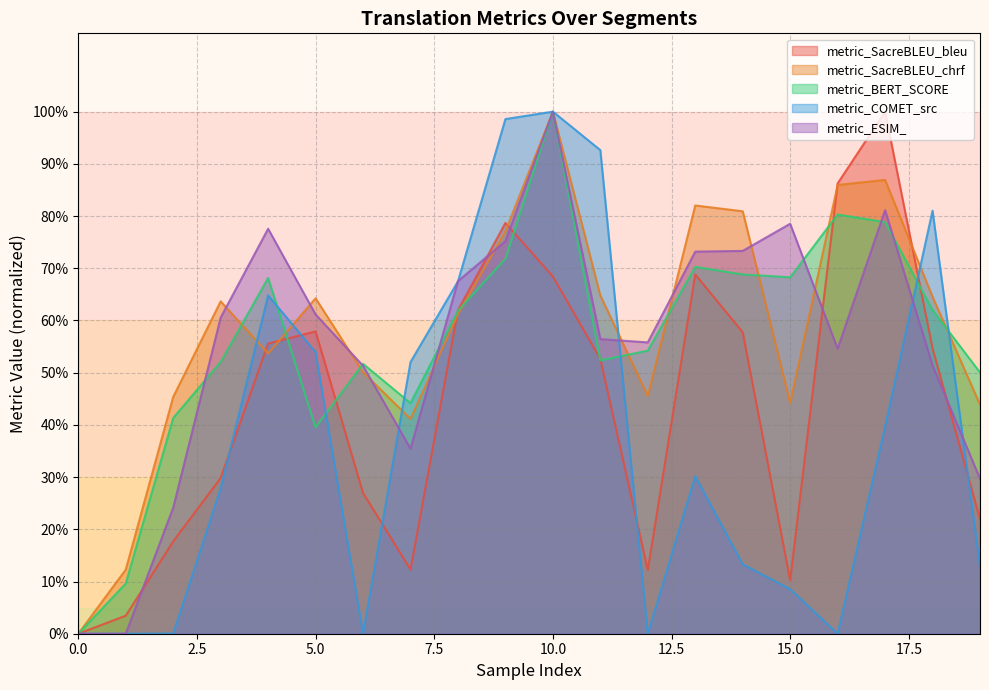

How many interior local peaks does the metric_SacreBLEU_bleu series have?

4